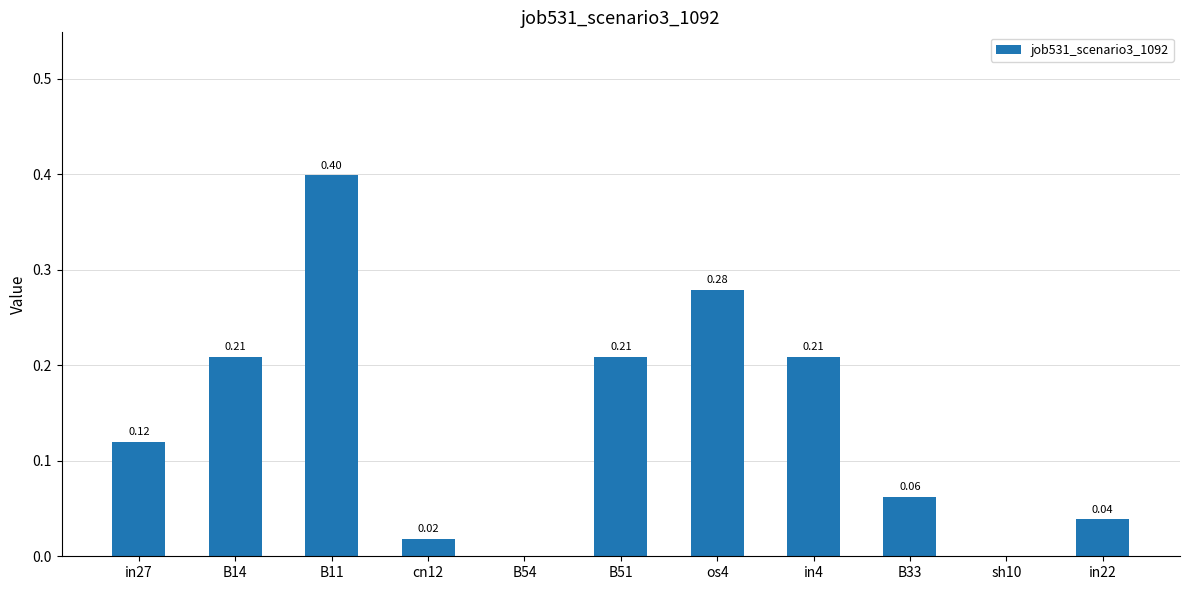

Which has a higher value, in22 or os4?

os4